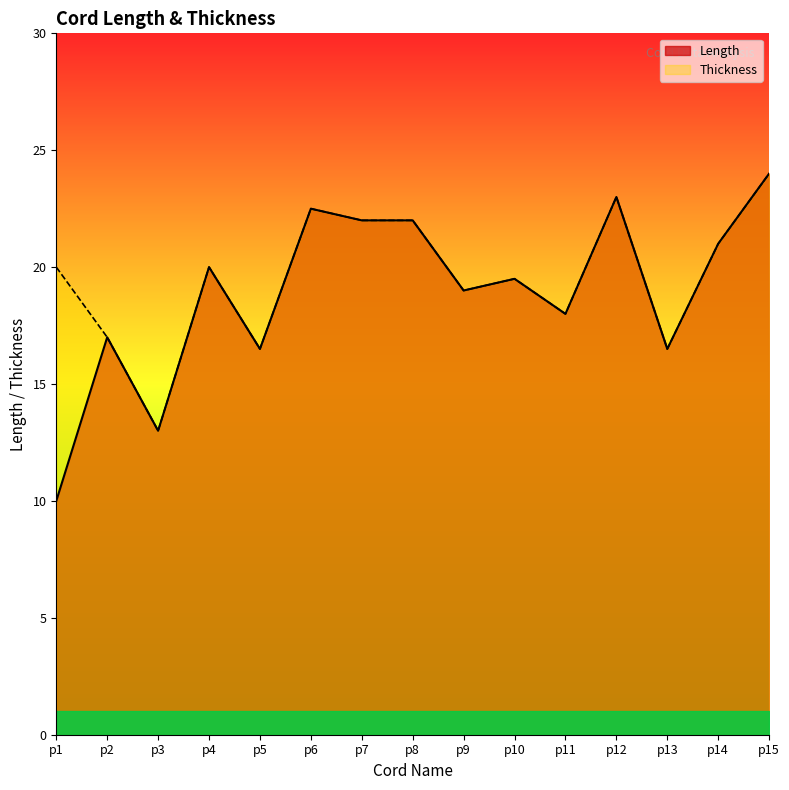

True or false: Length and Thickness cross at least once.

False